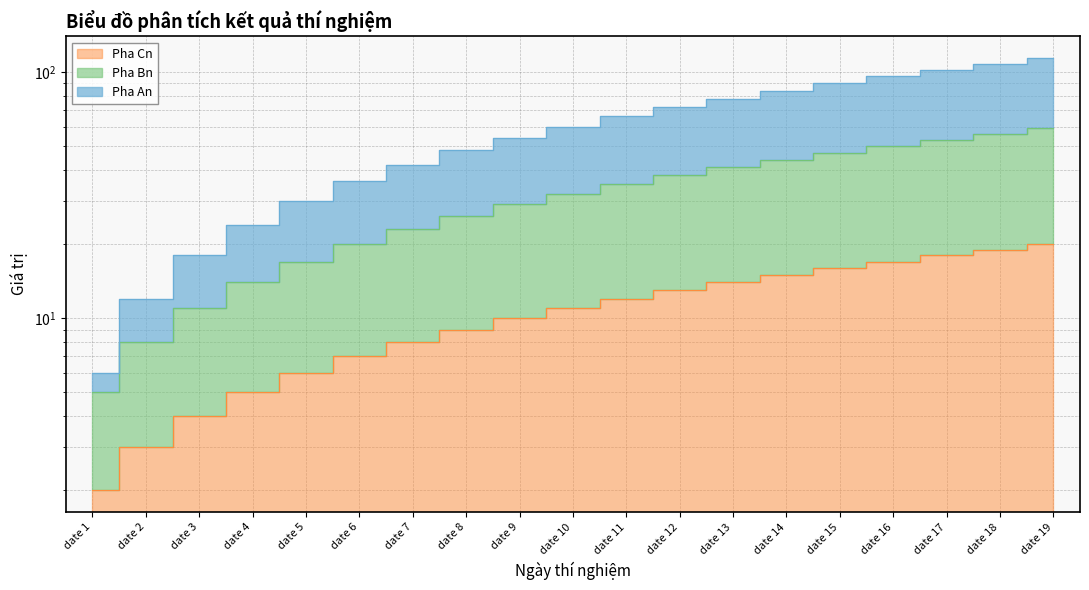

Which category has the highest value in the Pha Bn series?

date 19